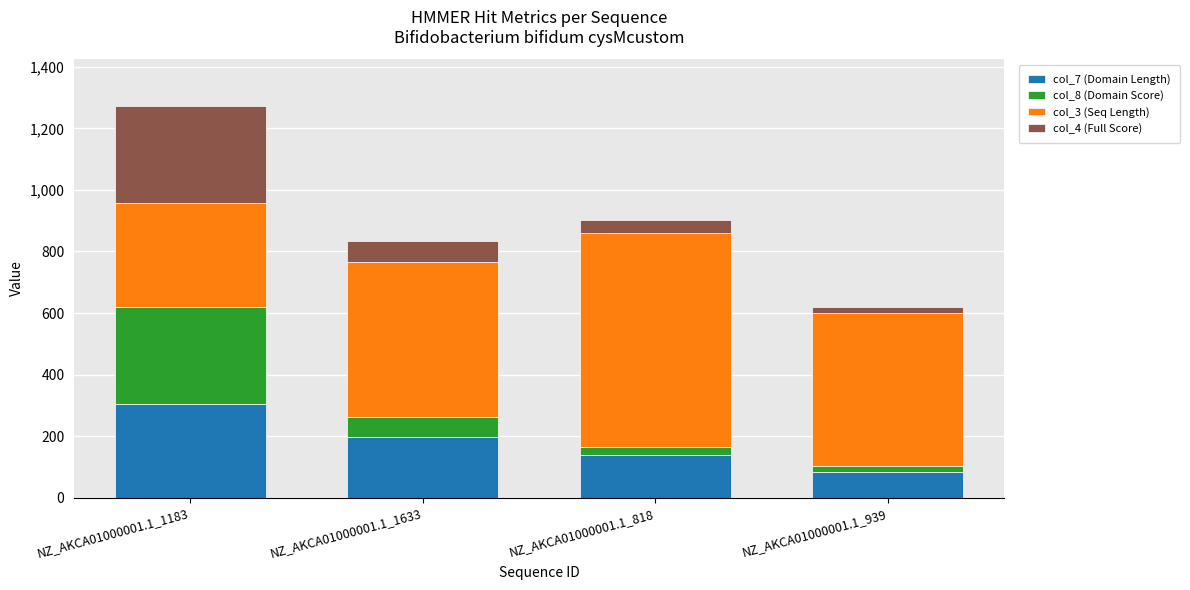

At which label does col_7 (Domain Length) reach its minimum?

NZ_AKCA01000001.1_939